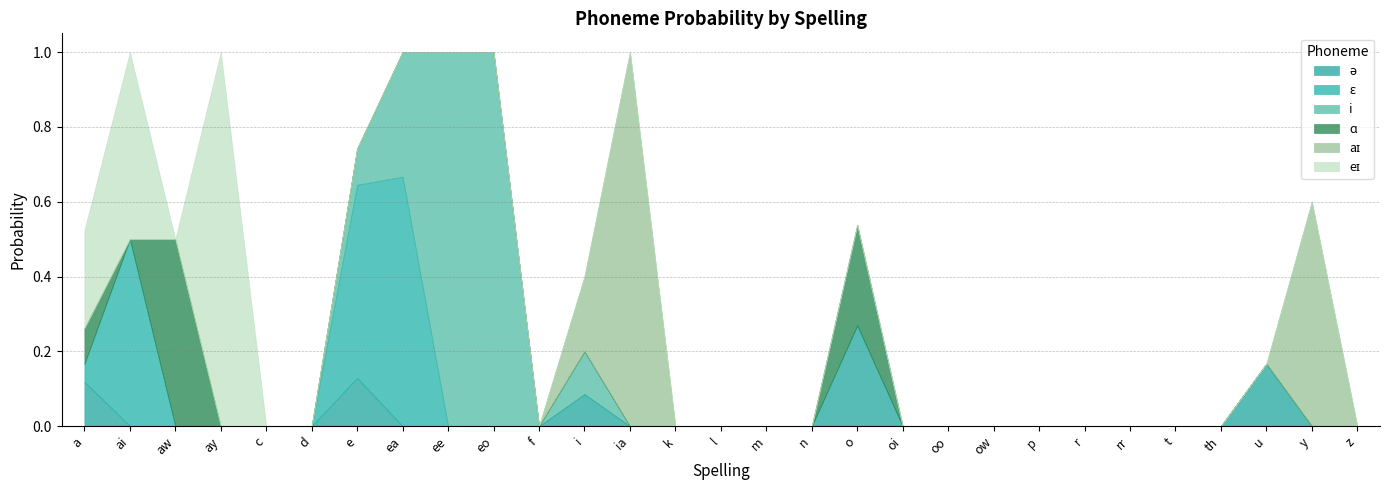

At which label does aɪ reach its minimum?

a